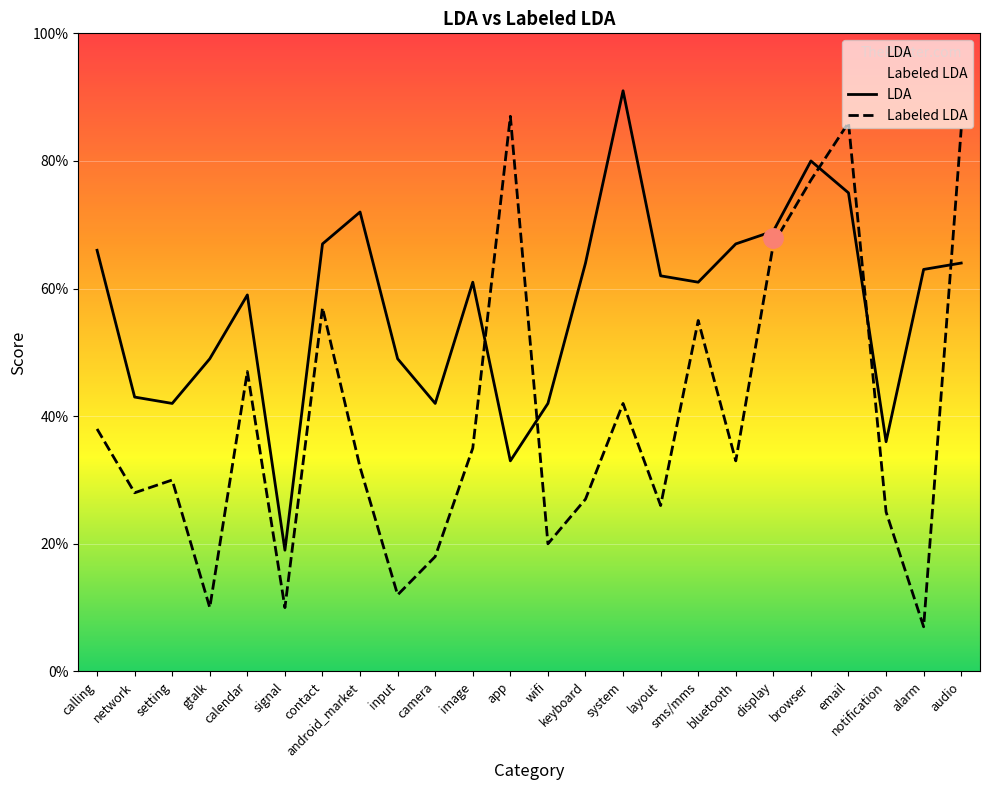

Which category has the lowest value in the Labeled LDA series?

alarm